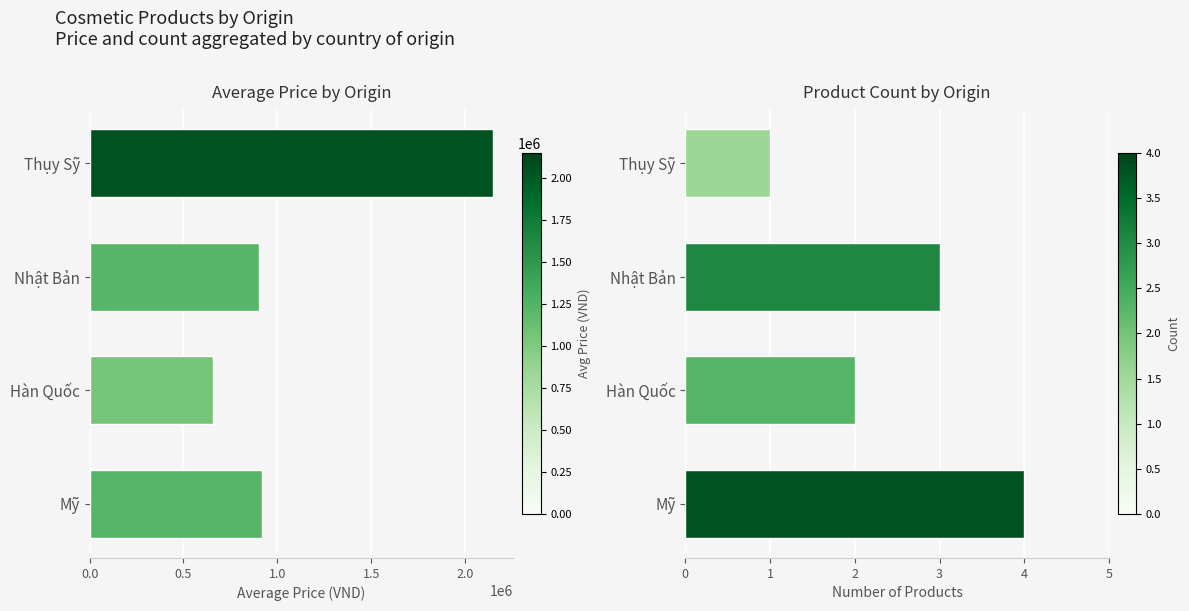

Between Mỹ and Hàn Quốc, which series saw the biggest shift?

Avg Price